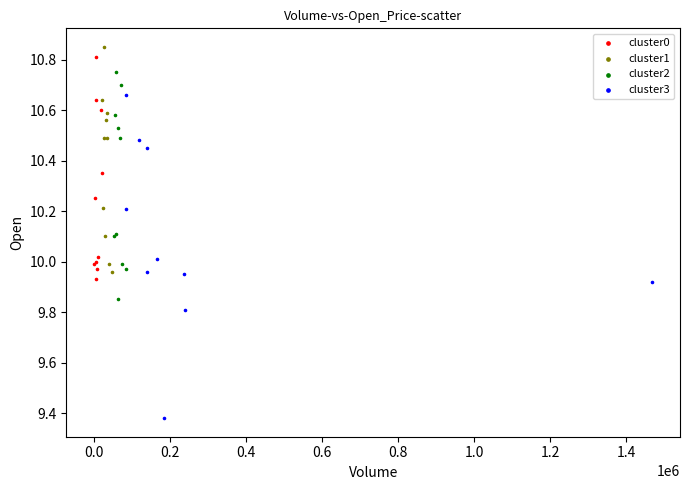

Which series contains the lowest Y value?

cluster3